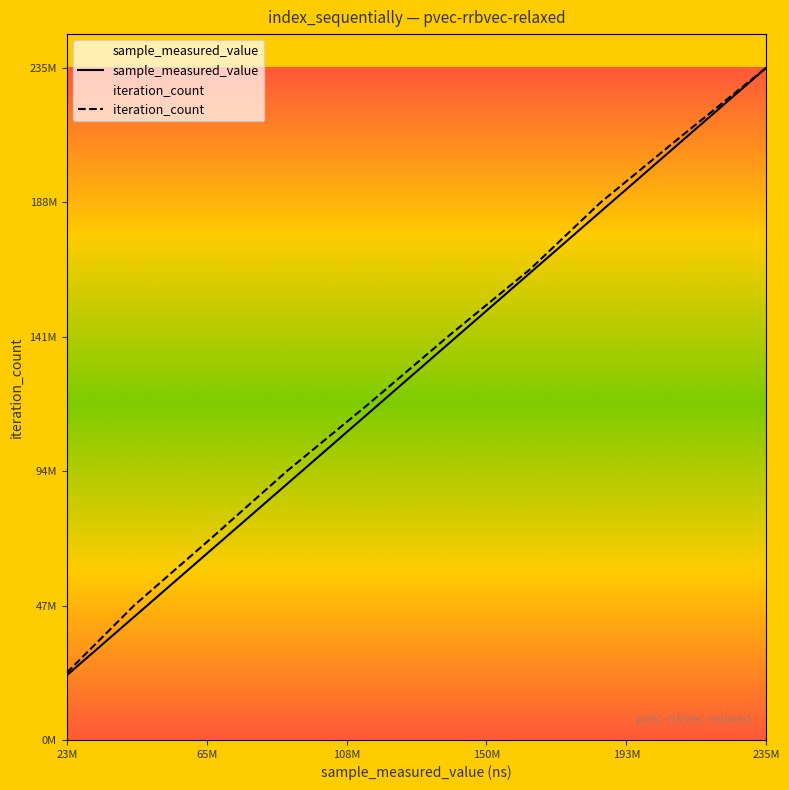

Where is sample_measured_value nearest to the value 128889674?

800